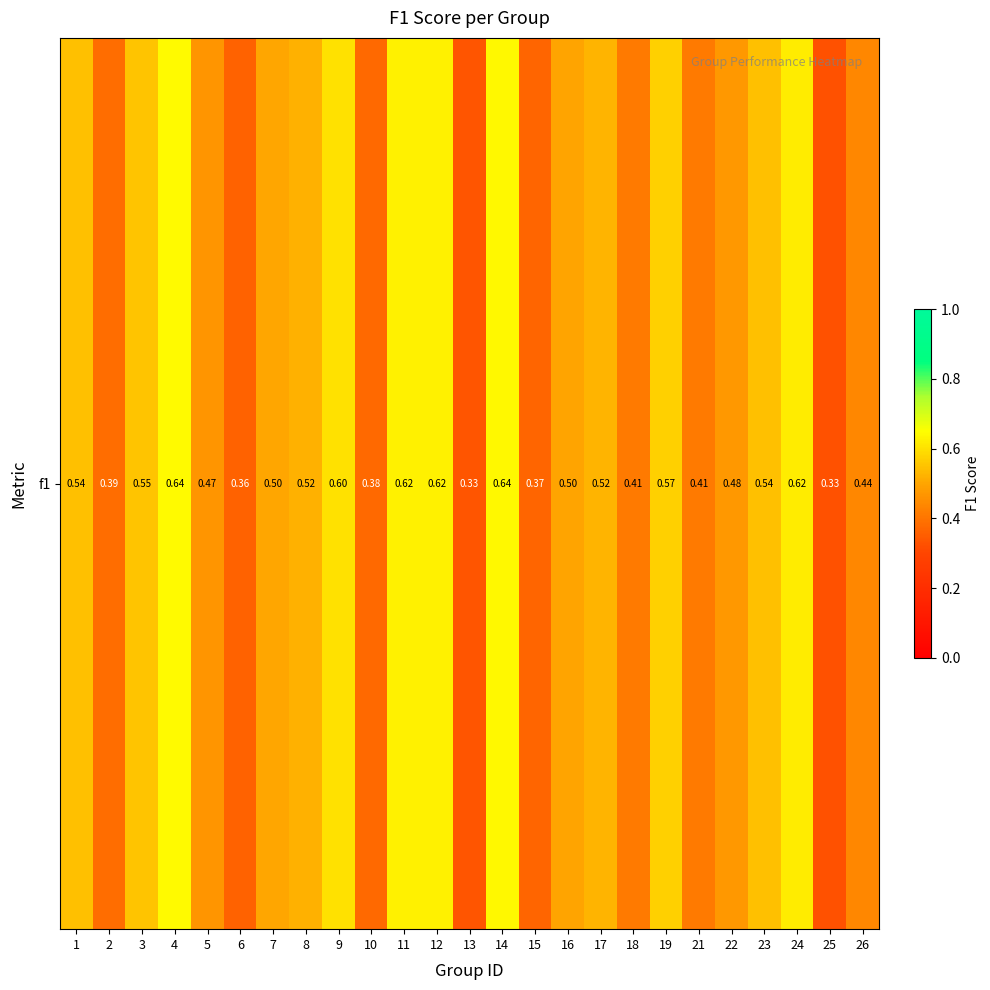

At which label is the value closest to 0?

25